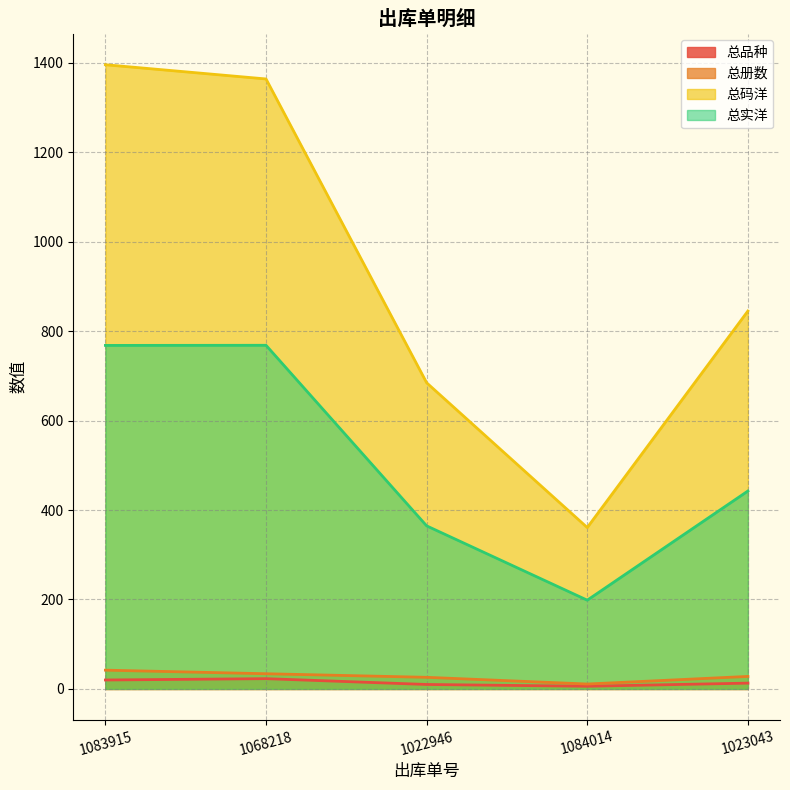

What is the maximum value shown in the chart?

1395.4